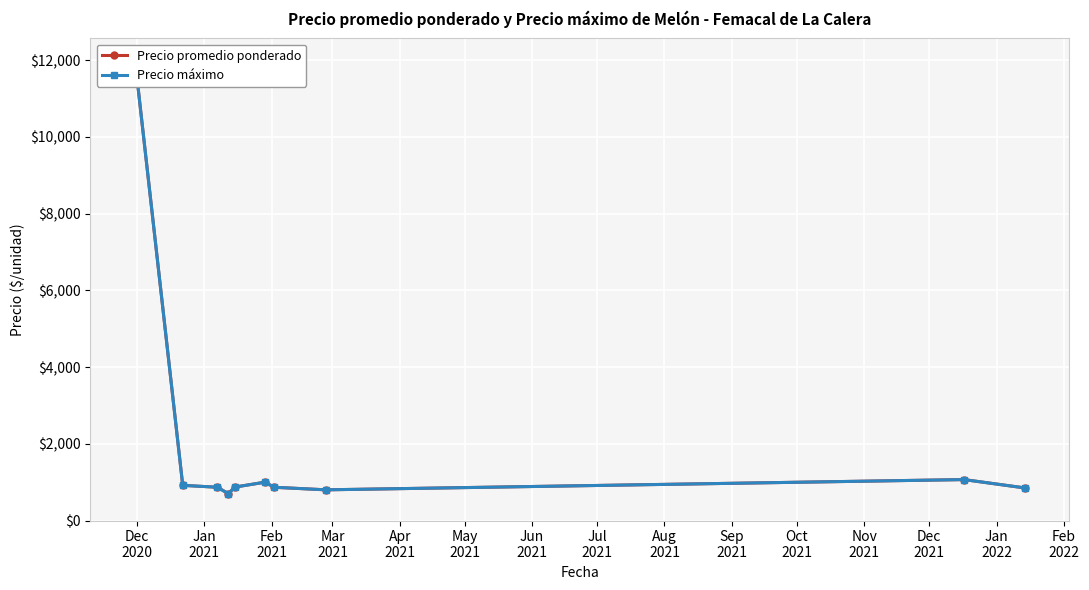

True or false: Precio máximo and Precio promedio ponderado intersect in this chart.

False